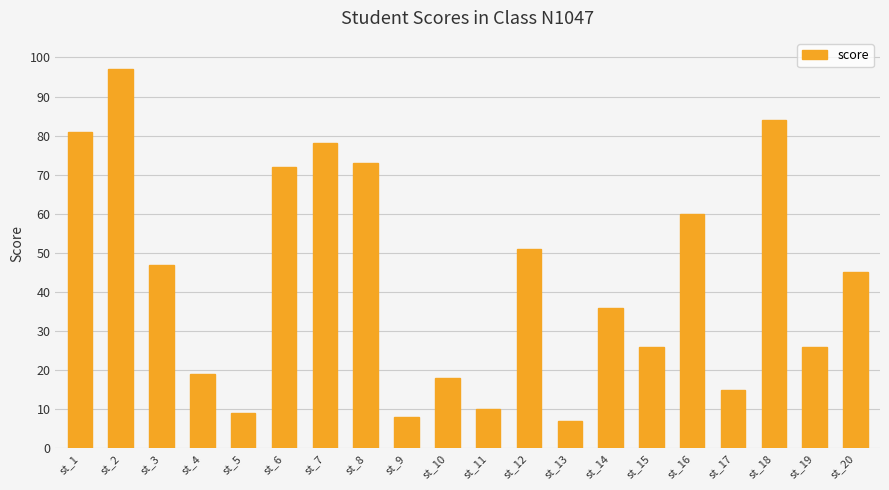

How many bars are there in total?

20